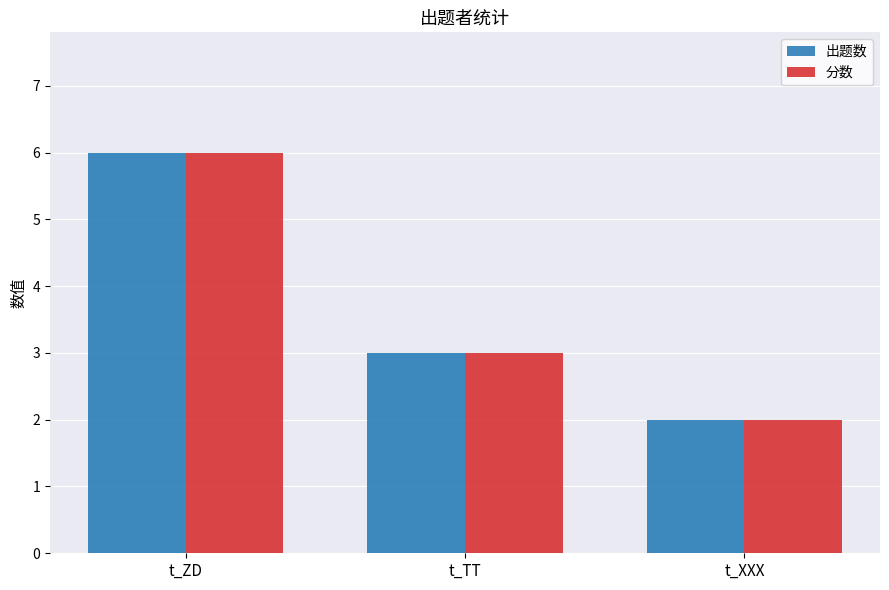

Are the bars horizontal?

No